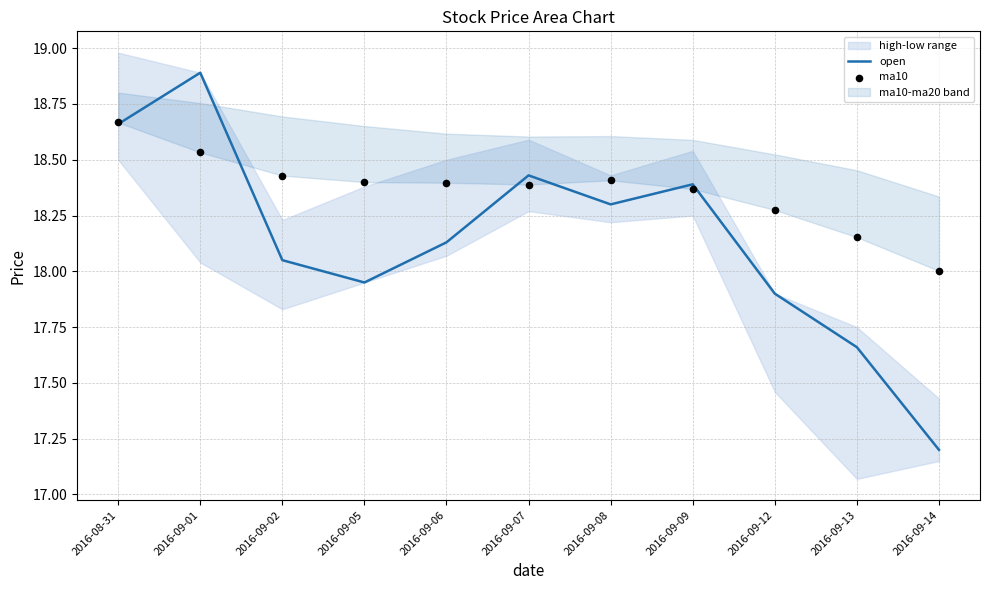

At which category is the sum across all series the highest?

2016-09-01